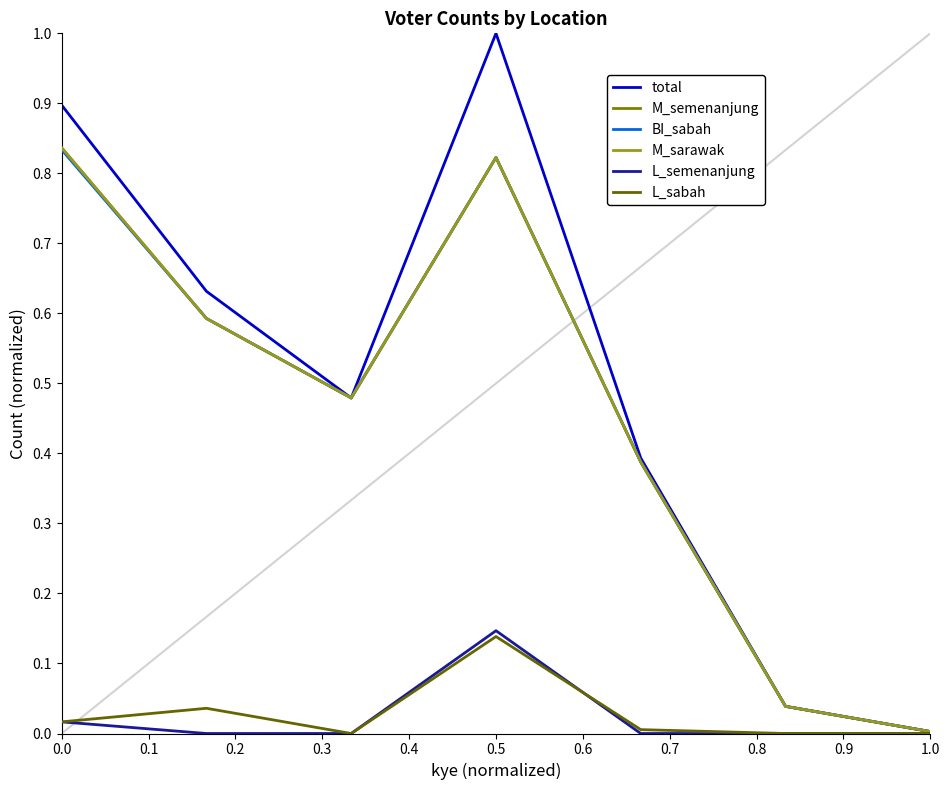

Does the chart have visible grid lines?

No